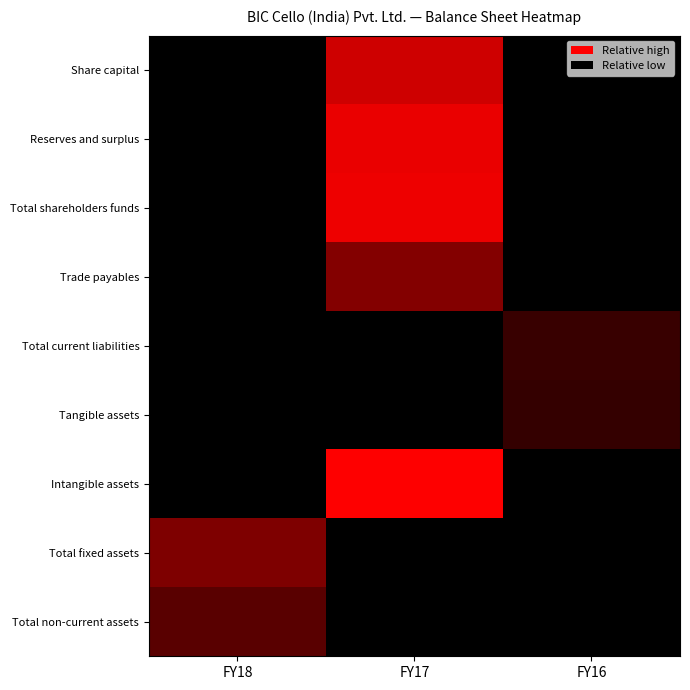

Which has a higher value, FY17 or FY16?

FY17